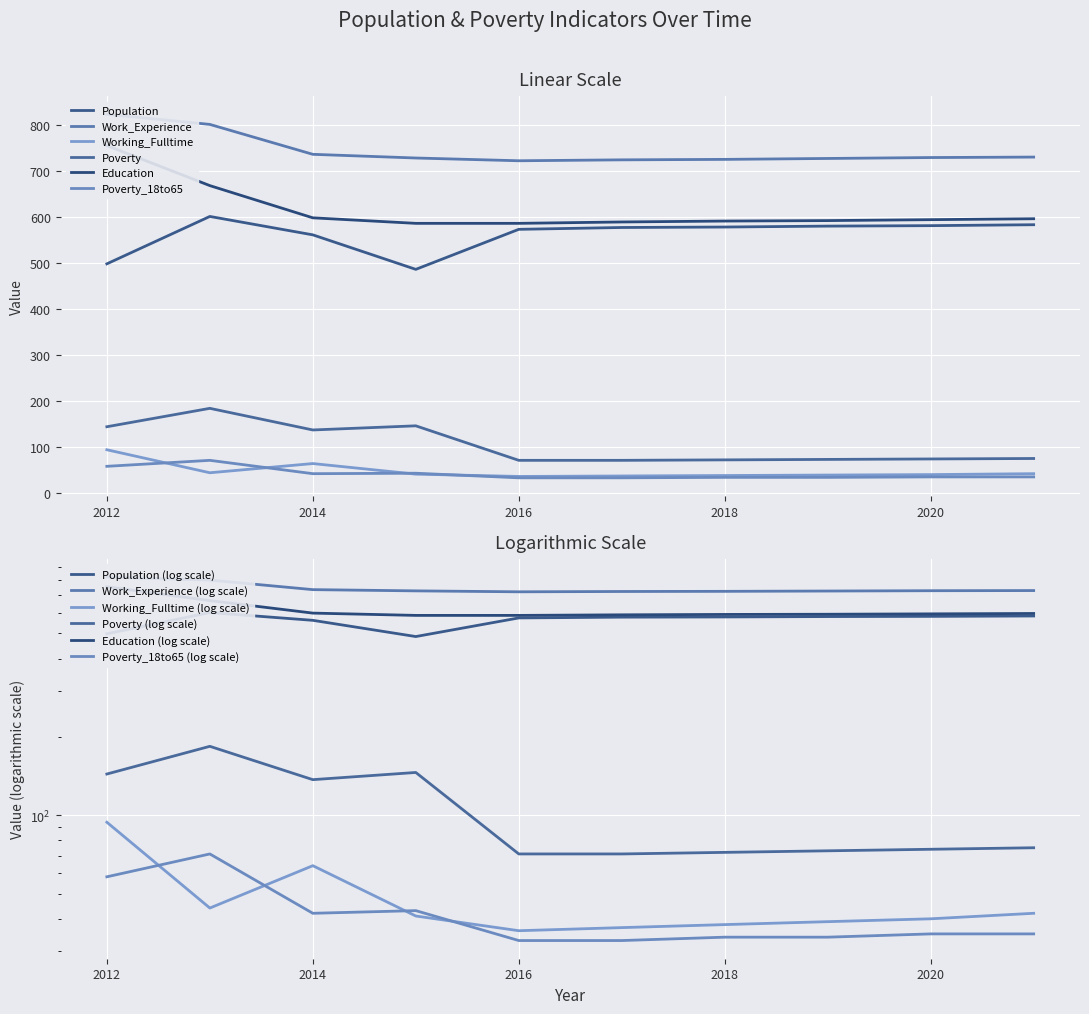

Where is Working_Fulltime nearest to the value 65?

2014